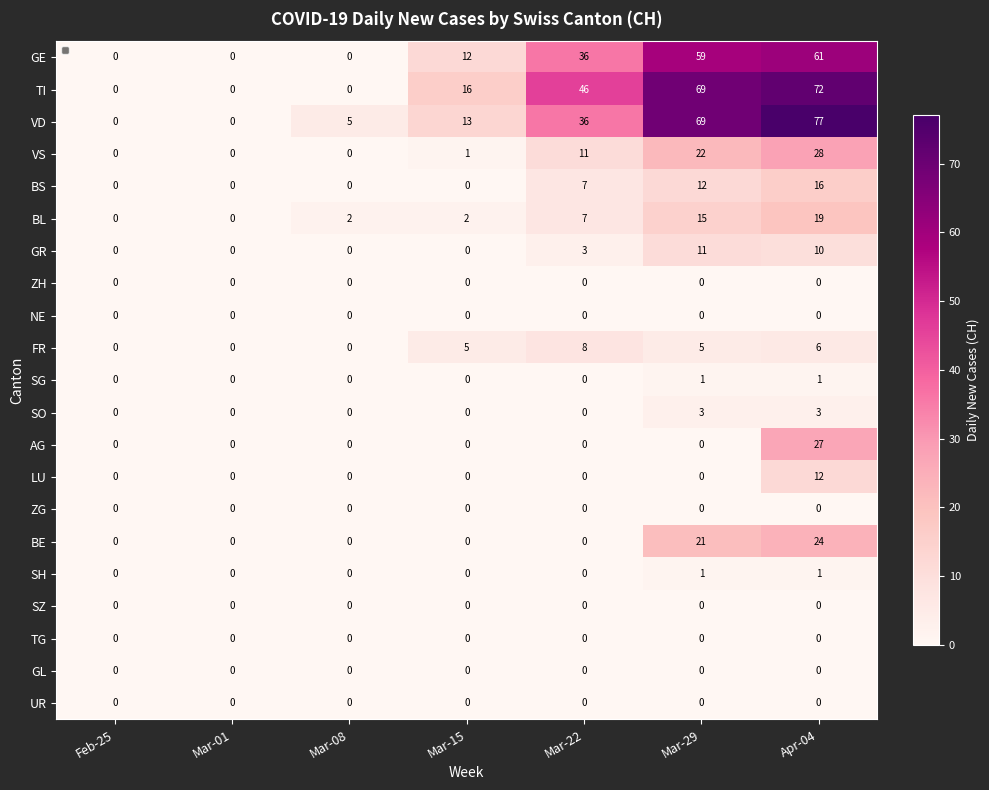

Which series has the largest range (max minus min)?

VD